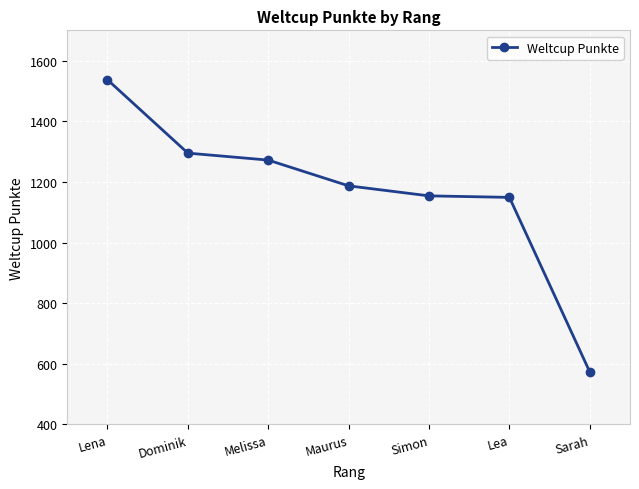

The chart shows a value of 1863 at Lea. True or false?

False